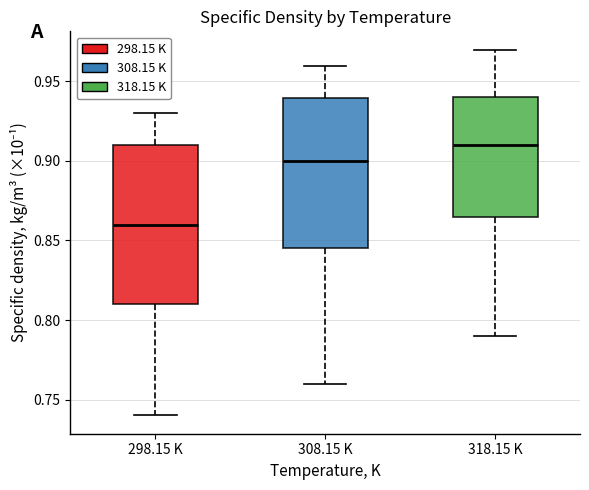

Which box is the tallest, from its lower edge to its upper edge?

298.15 K